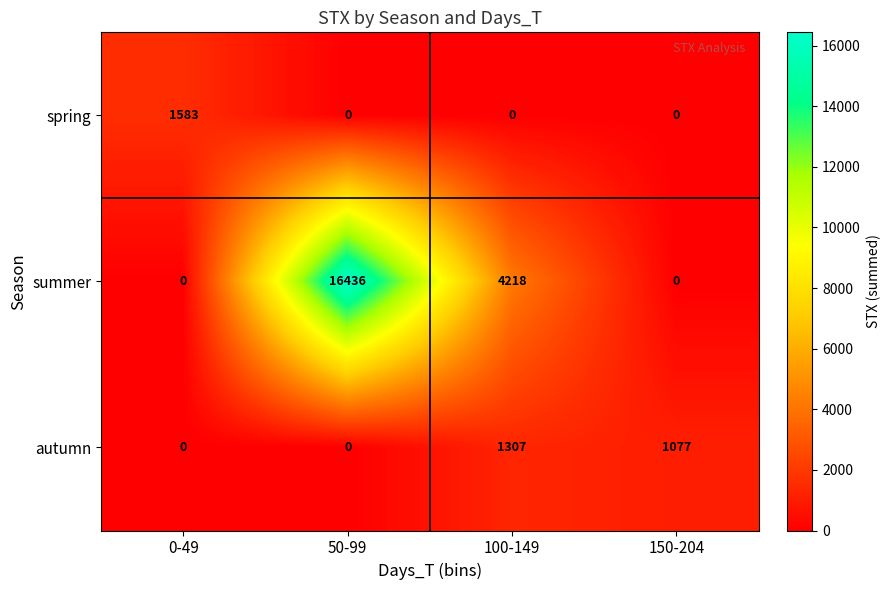

Reading left to right, extract all data points from this chart.

spring: 1583	0	0	0
summer: 0	16436	4218	0
autumn: 0	0	1307	1077